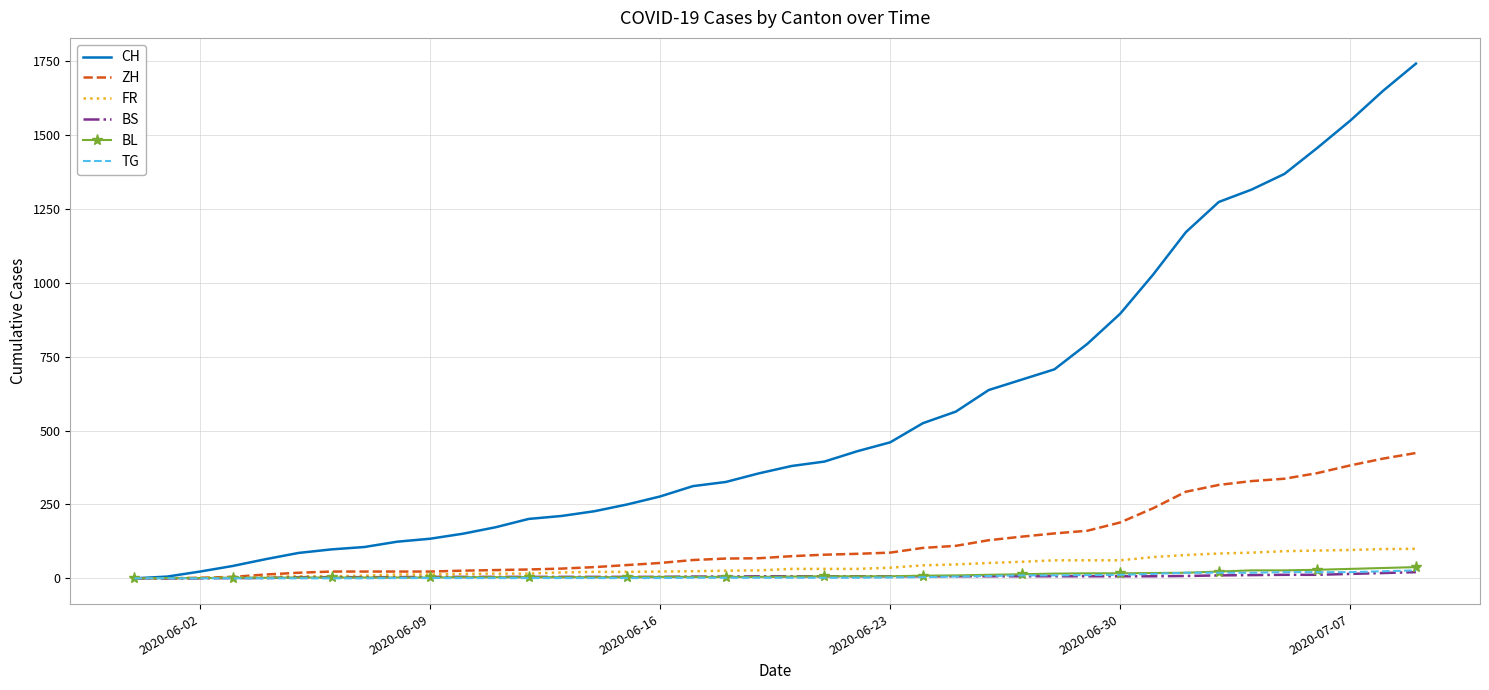

How many categories are shown in the chart?

40